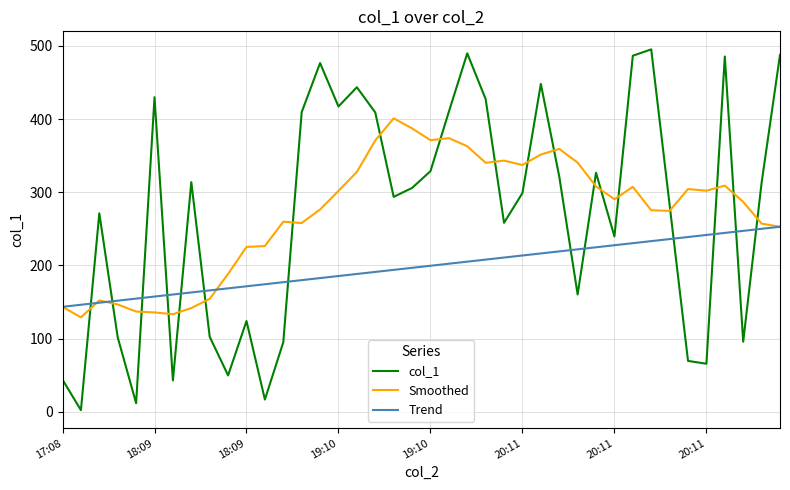

Rank the series by their maximum value, from highest to lowest.

col_1, Smoothed, Trend